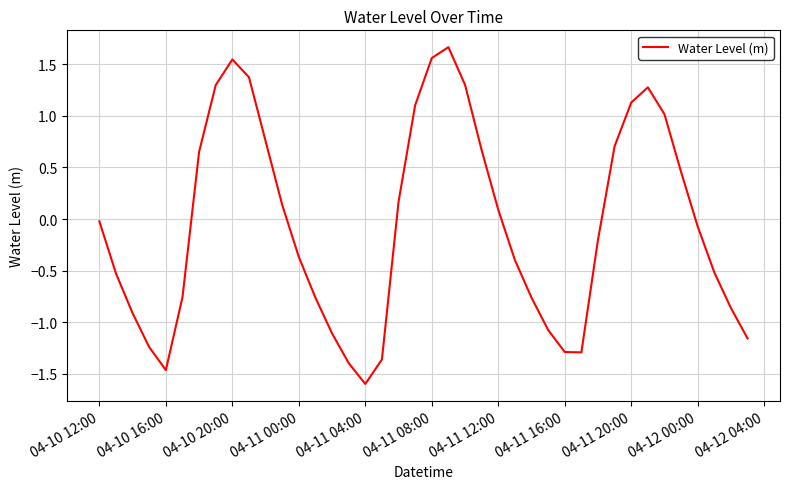

What is the difference between the maximum and minimum values?

3.3